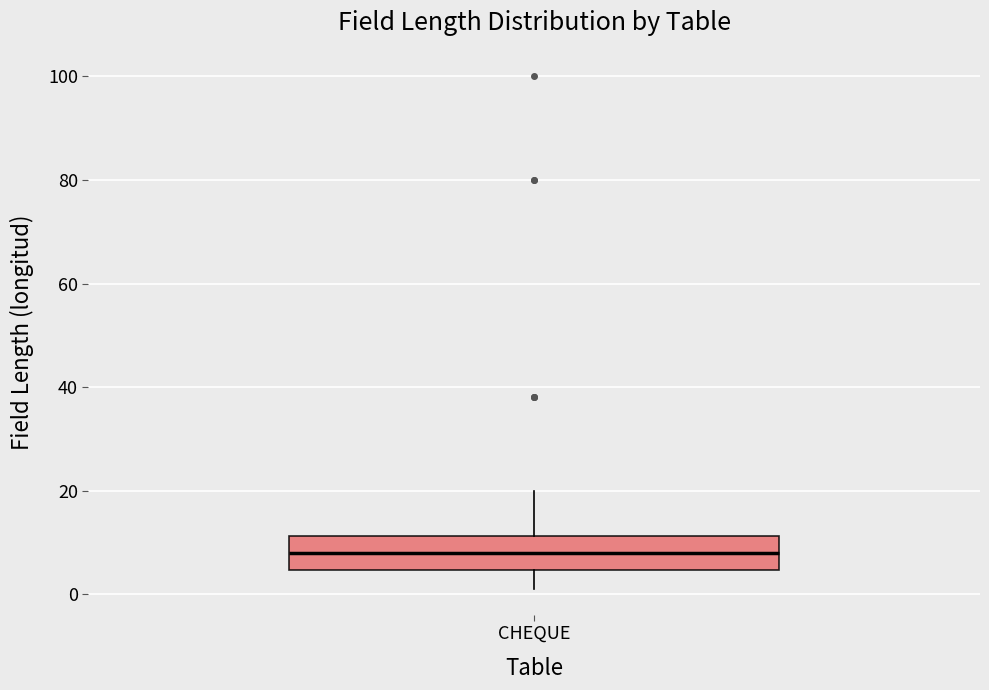

Transcribe this box plot: give where the median line is, the range the box spans, and where the two whiskers end, as read against the y-axis. The values are not printed on the chart, so give them approximately, as read against the axis.

median 8, box 4 to 12, whiskers 2 to 20